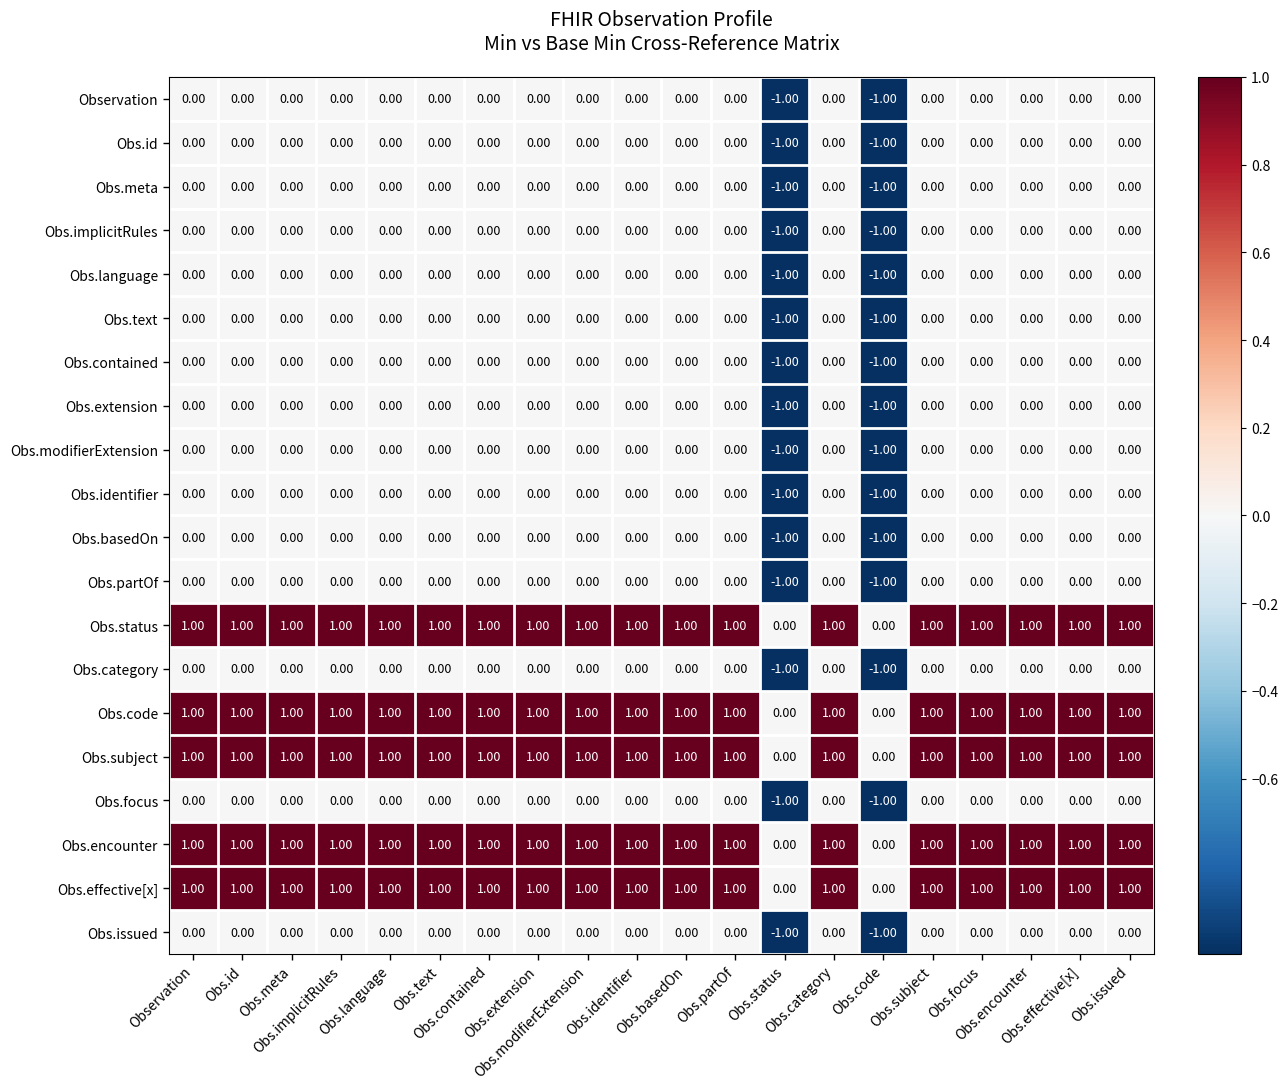

How many categories are shown in the chart?

20